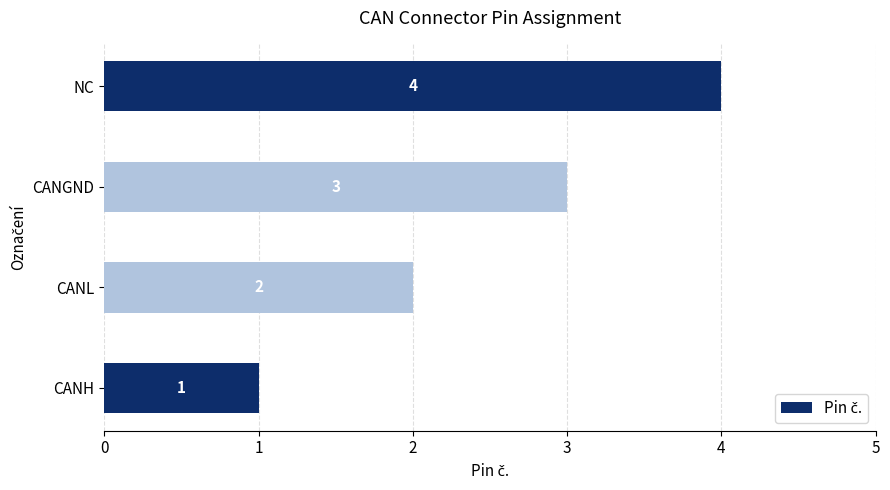

How many values are between 2 and 4?

3